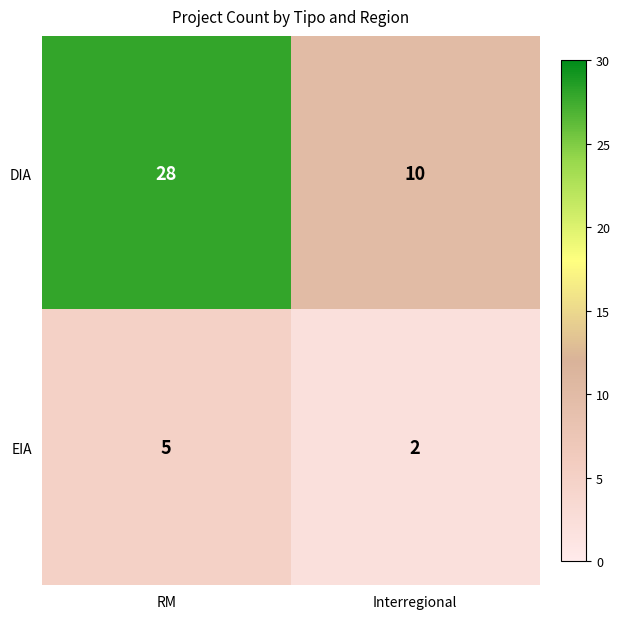

Reading left to right, list all the values displayed in this chart.

DIA: 28	10
EIA: 5	2